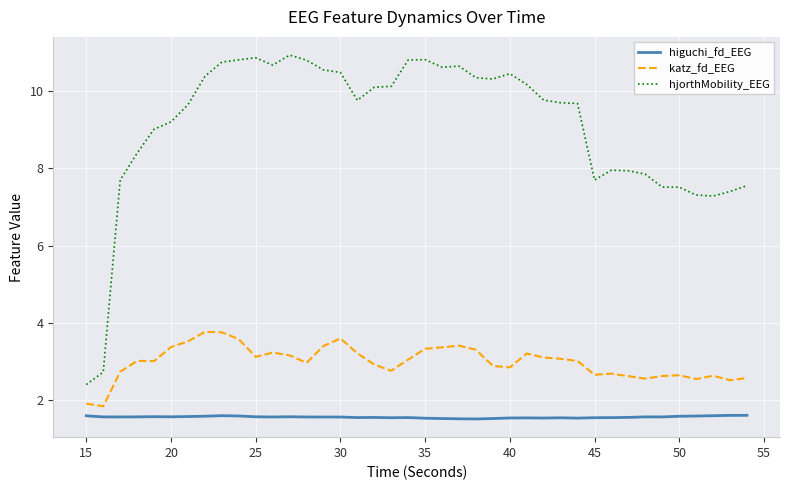

True or false: katz_fd_EEG and hjorthMobility_EEG cross at least once.

False